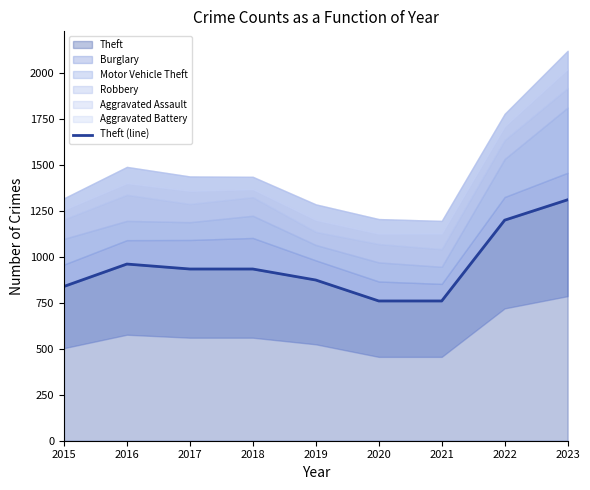

What is the difference between the maximum and minimum values?

551